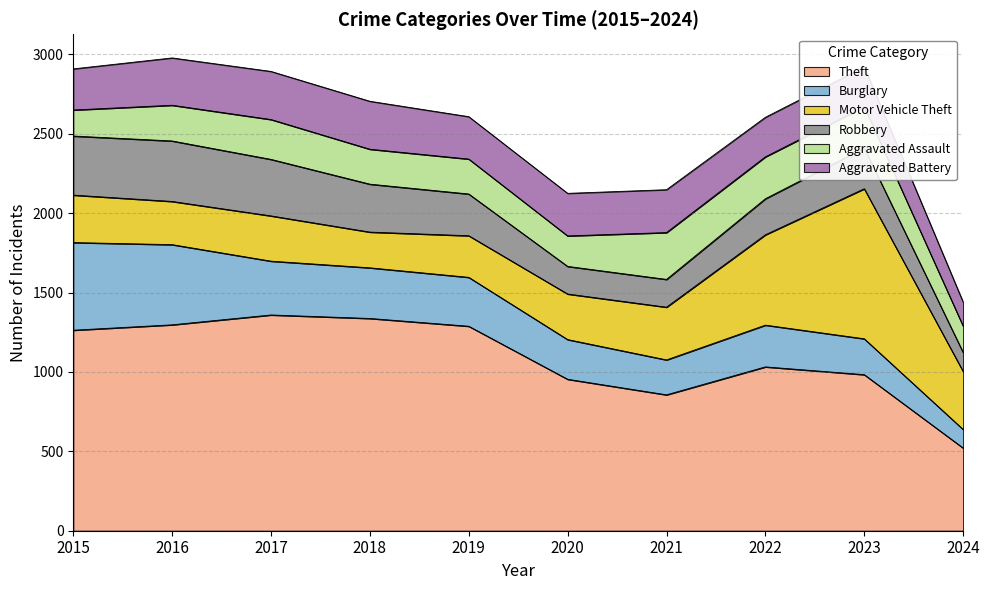

True or false: Burglary has more than 1 points higher than both neighbors.

False